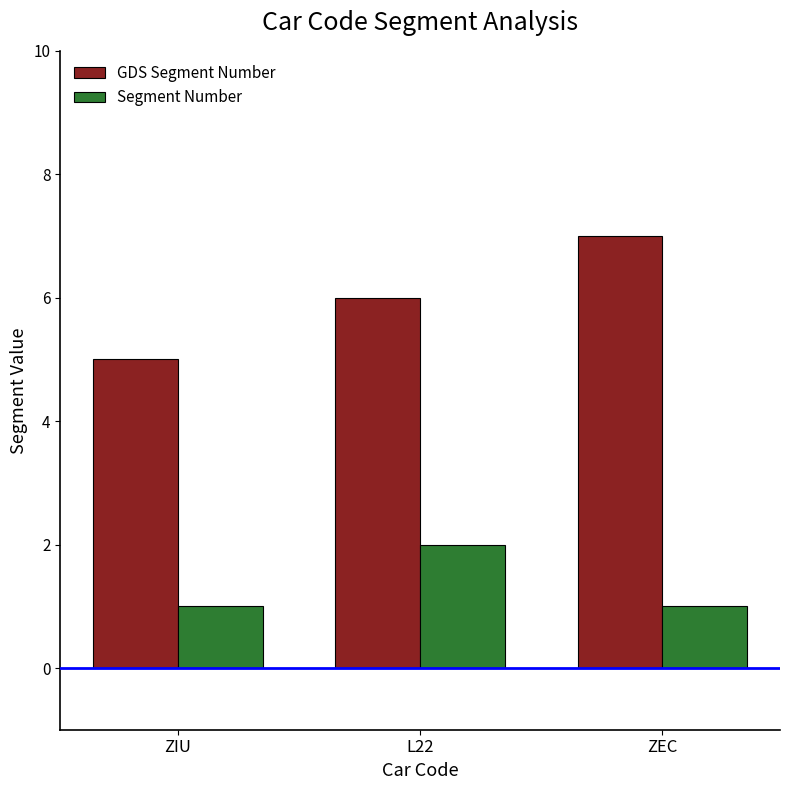

Which series has the widest spread of values?

GDS Segment Number